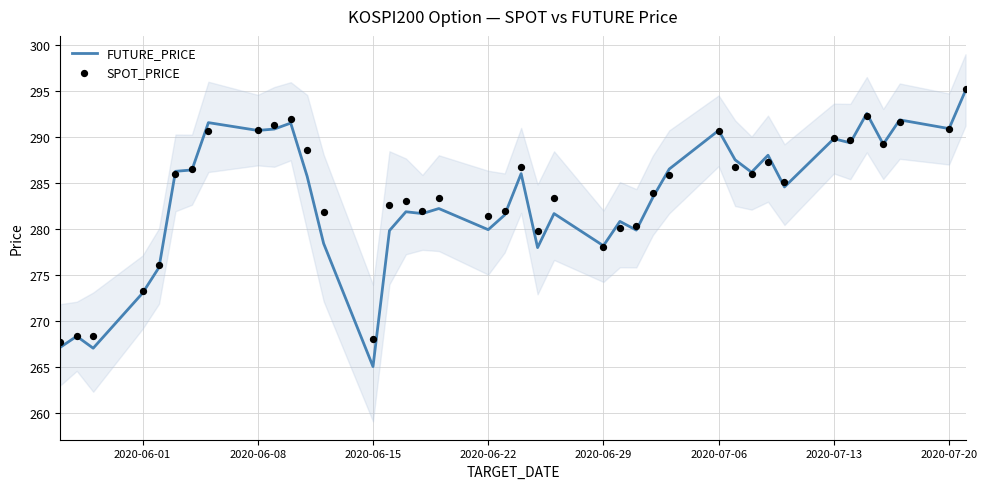

What is the maximum value for FUTURE_PRICE?

295.1